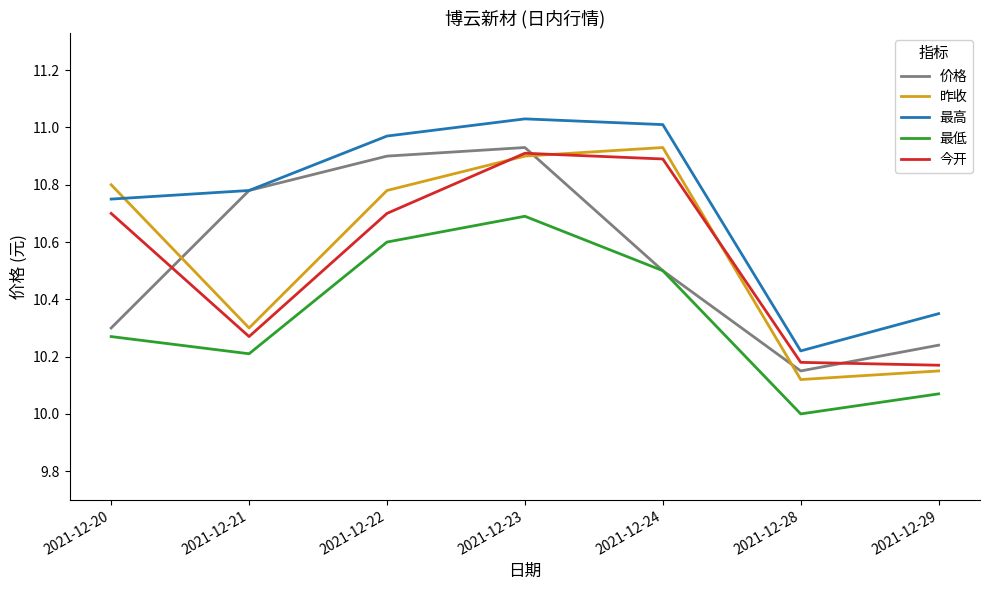

At which category does 最低 reach its first local peak?

2021-12-23